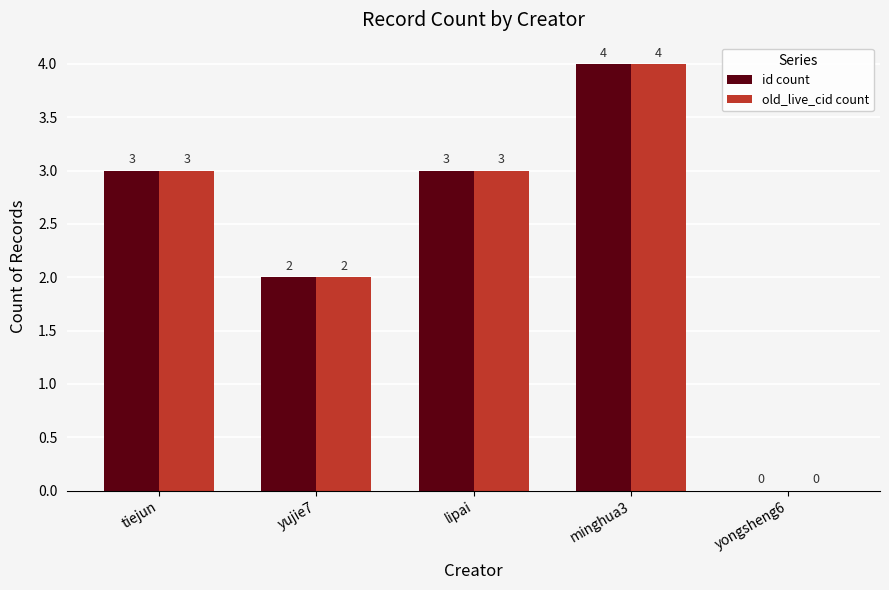

How many positive values does the id count series have?

4